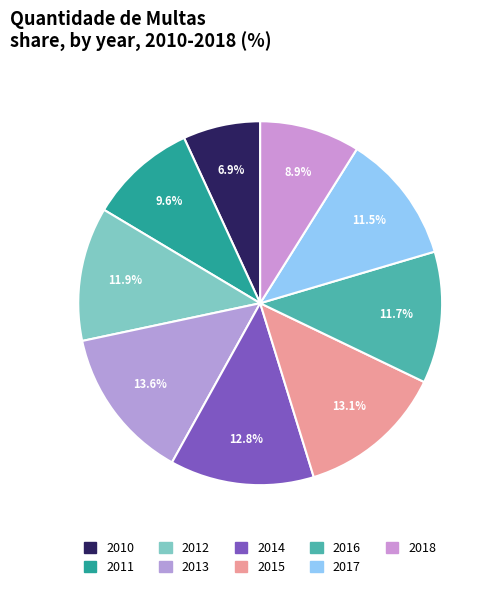

True or false: 2018 accounts for 9% of the total.

True